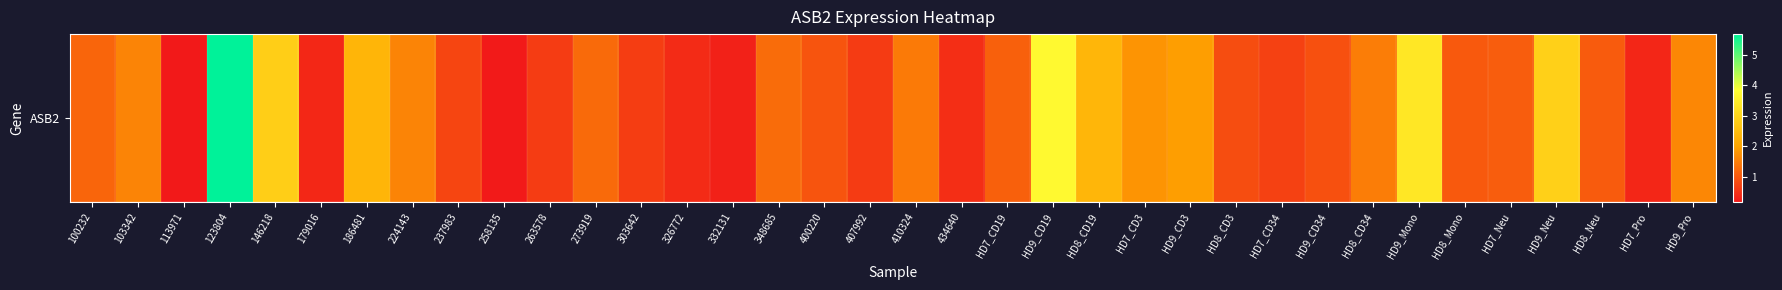

At which label does the data first exceed 1?

100232